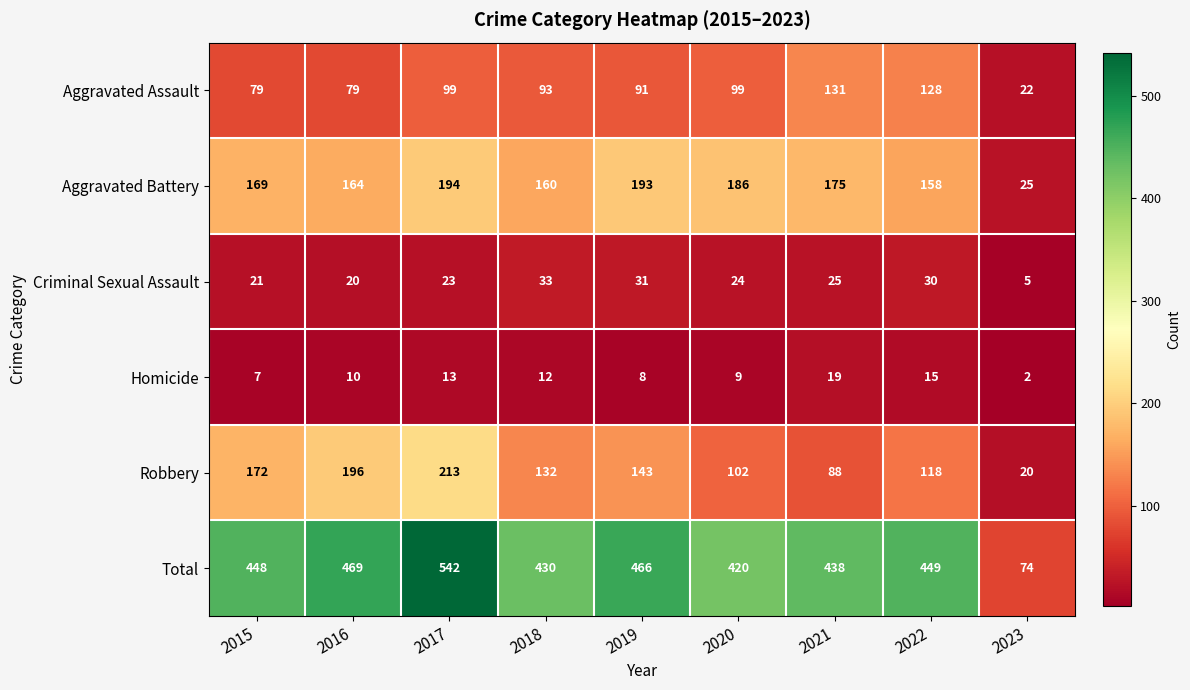

What is the average value of the Total series?

415